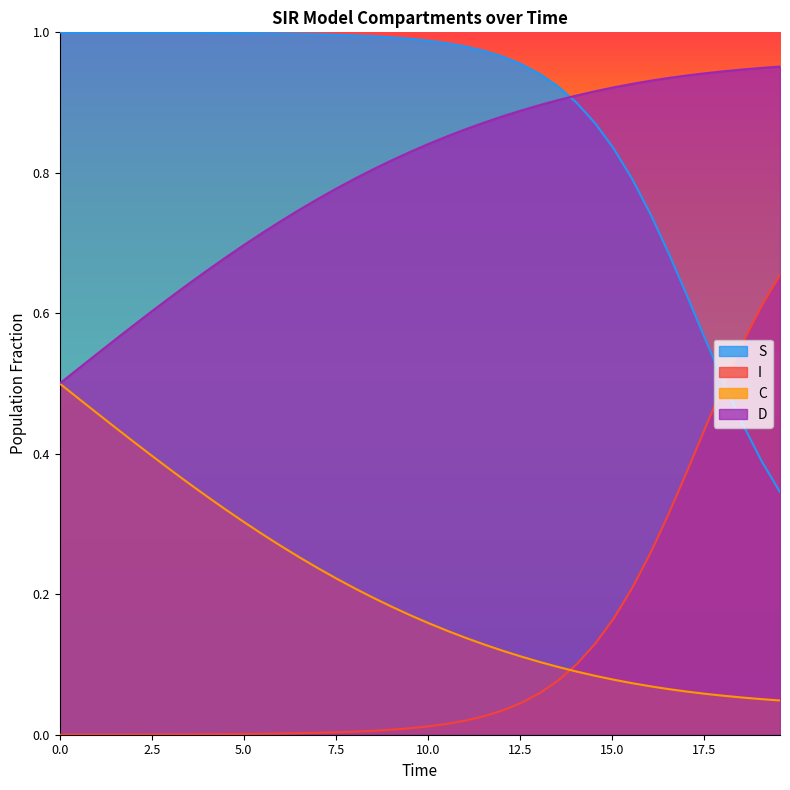

Which series has the largest total across all categories?

S